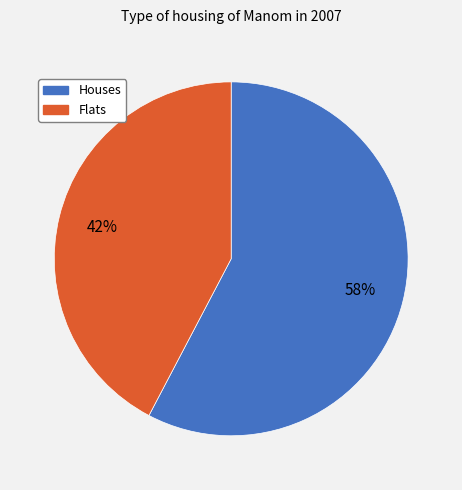

To the nearest percent, what is the average slice percentage?

50%